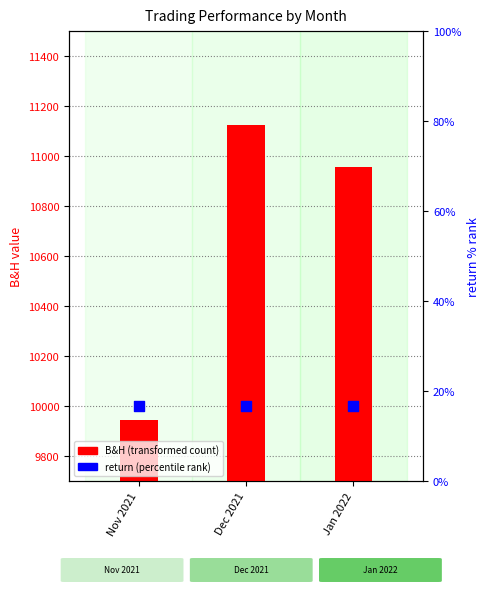

At how many categories does at least one series exceed 1334?

3